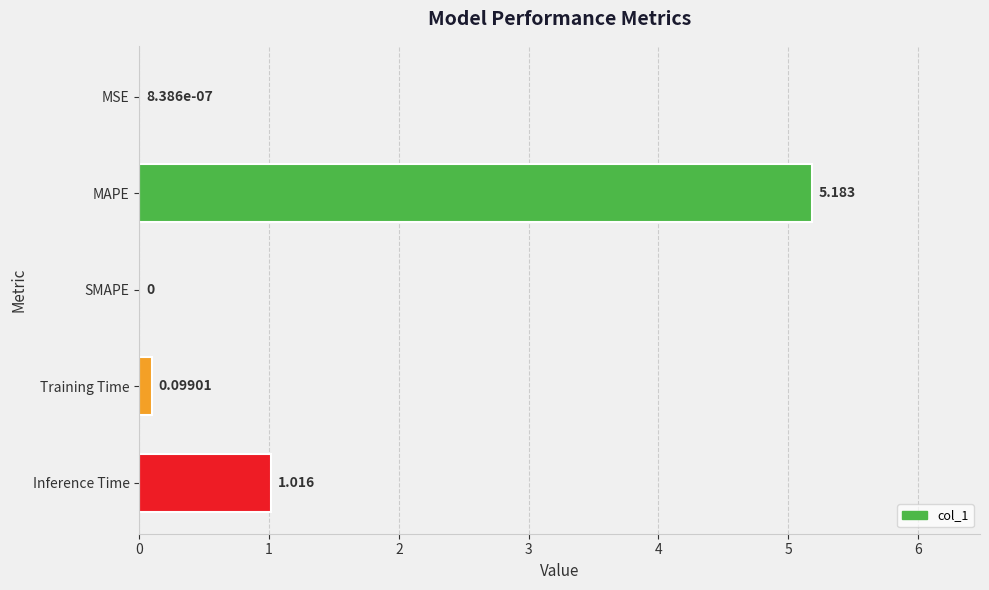

Where is the data nearest to the value 2?

Inference Time